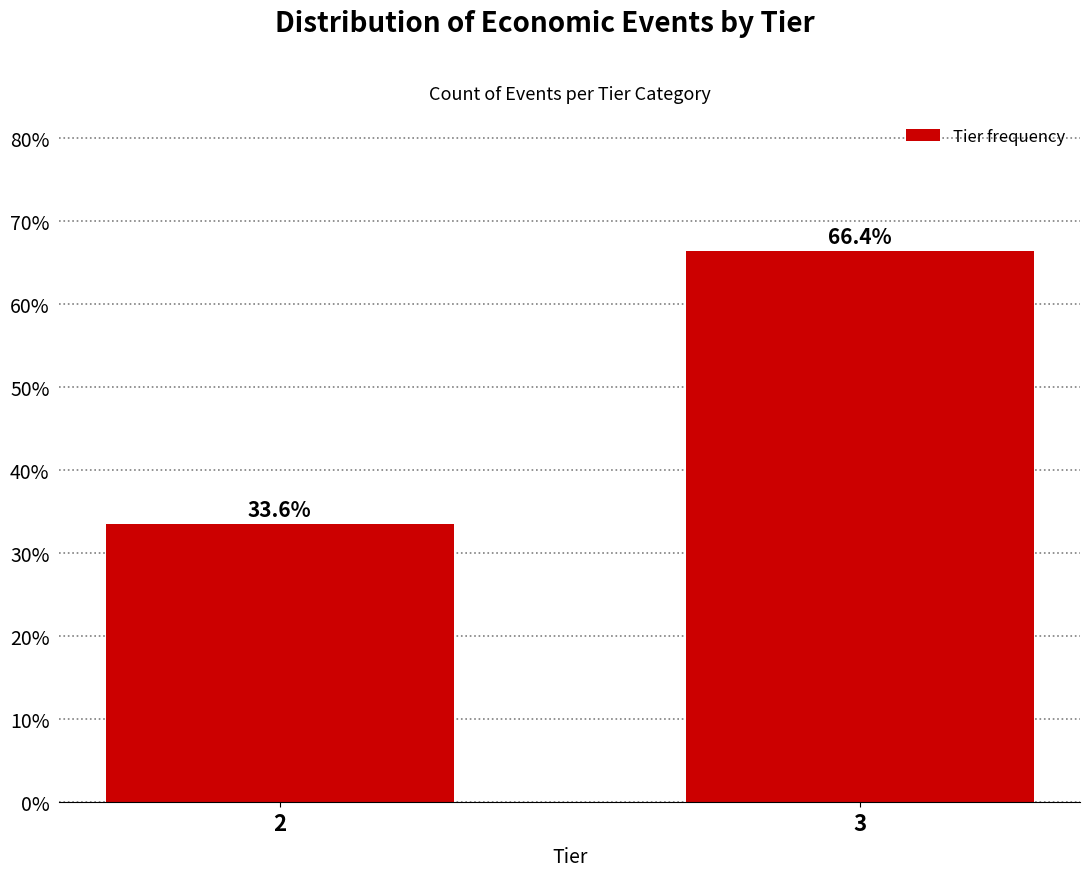

Reading left to right, what are all the values shown in this chart?

33.6	66.4